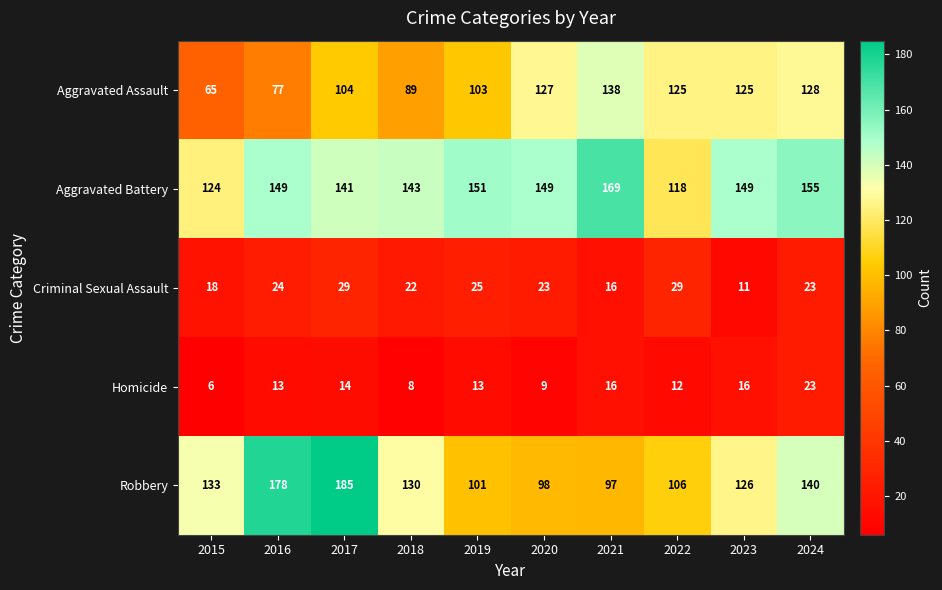

How many series are shown in this chart?

5